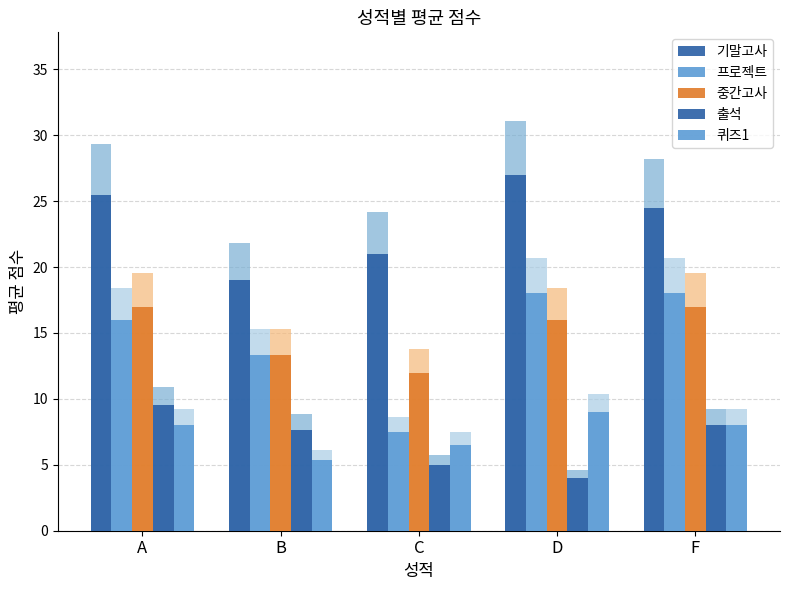

Where does the 퀴즈1 series first go above 8?

D